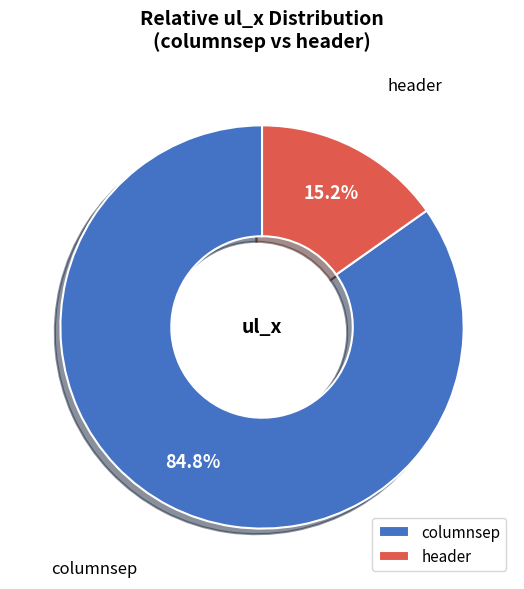

What is the smallest slice in the pie chart?

header